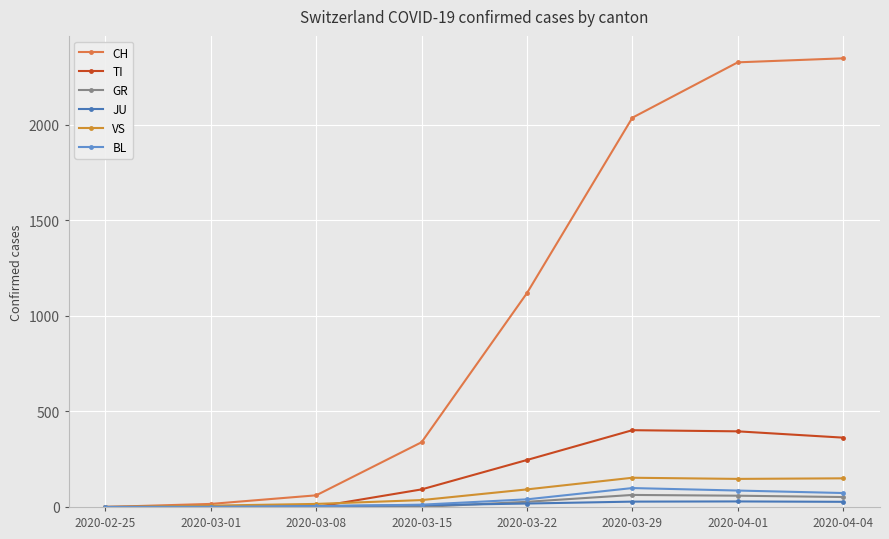

True or false: TI and GR cross at least once.

False